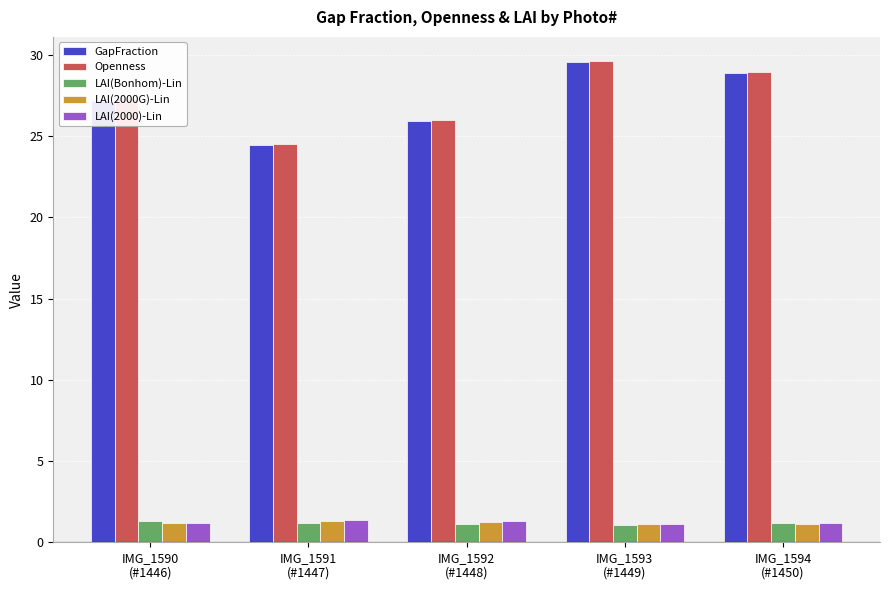

At how many categories does at least one series exceed 5?

5